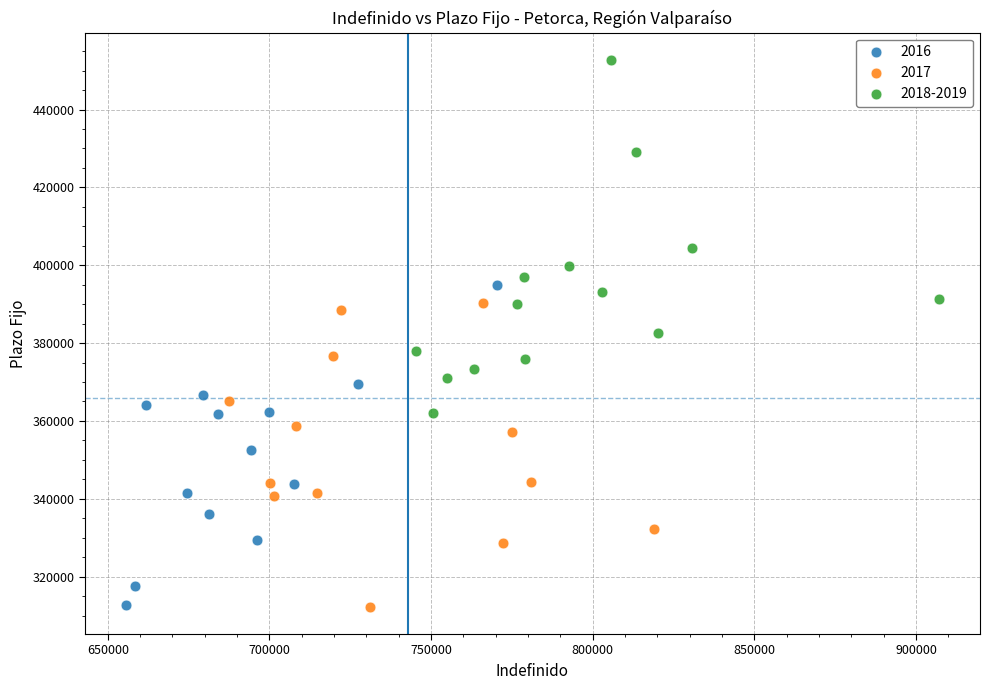

Which series has the widest spread of Y values?

2018-2019